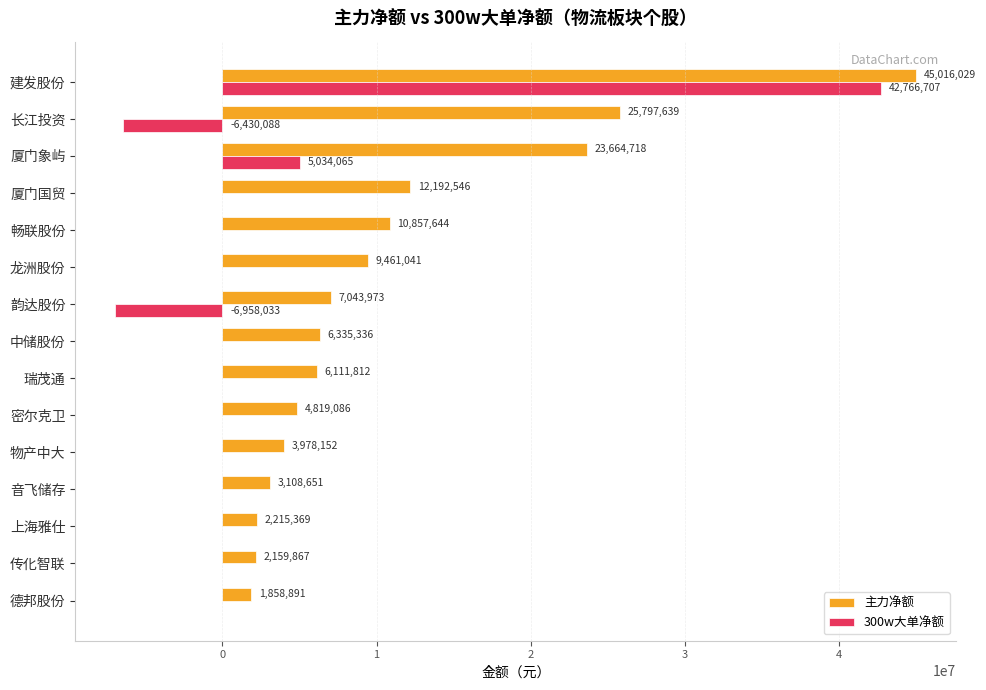

What is the total value across all series at 厦门国贸?

12192546